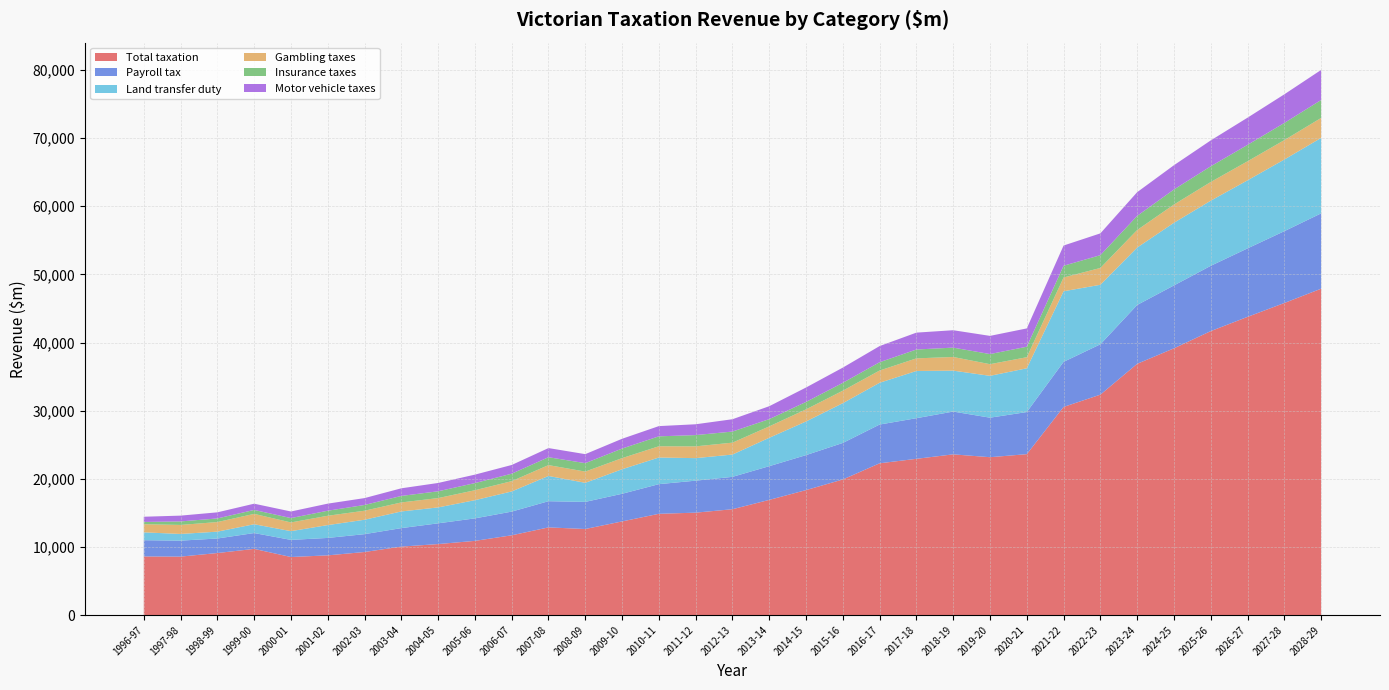

Reading left to right, transcribe all the data shown in this chart.

Total taxation: 1996-97=8598.2	1997-98=8573.3	1998-99=9099.6	1999-00=9707.6	2000-01=8515.9	2001-02=8757.8	2002-03=9250.5	2003-04=10043.4	2004-05=10414.9	2005-06=10885.4	2006-07=11701.8	2007-08=12862.9	2008-09=12626.9	2009-10=13740.5	2010-11=14857.5	2011-12=15026.9	2012-13=15530.7	2013-14=16900.9	2014-15=18338.7	2015-16=19895.8	2016-17=22272.2	2017-18=22929.1	2018-19=23585.2	2019-20=23166.6	2020-21=23613.5	2021-22=30546.1	2022-23=32349.8	2023-24=36876.2	2024-25=39151.7	2025-26=41677.2	2026-27=43767.5	2027-28=45805.0	2028-29=47902.5
Payroll tax: 1996-97=2386.3	1997-98=2345.5	1998-99=2131.9	1999-00=2325.8	2000-01=2512.8	2001-02=2558.6	2002-03=2619.7	2003-04=2714.3	2004-05=3045.0	2005-06=3301.5	2006-07=3478.7	2007-08=3844.8	2008-09=3979.7	2009-10=4055.8	2010-11=4354.0	2011-12=4695.8	2012-13=4750.9	2013-14=4949.1	2014-15=5135.2	2015-16=5365.1	2016-17=5689.0	2017-18=5963.5	2018-19=6280.0	2019-20=5802.6	2020-21=6181.2	2021-22=6618.4	2022-23=7391.5	2023-24=8639.1	2024-25=9231.1	2025-26=9585.0	2026-27=10052.9	2027-28=10543.6	2028-29=11058.3
Land transfer duty: 1996-97=1152.9	1997-98=981.0	1998-99=1006.2	1999-00=1293.7	2000-01=1284.0	2001-02=1885.2	2002-03=2115.7	2003-04=2445.6	2004-05=2337.2	2005-06=2671.2	2006-07=2961.4	2007-08=3705.6	2008-09=2801.0	2009-10=3603.9	2010-11=3909.9	2011-12=3307.0	2012-13=3276.1	2013-14=4167.5	2014-15=4938.3	2015-16=5838.8	2016-17=6133.7	2017-18=6932.7	2018-19=6008.7	2019-20=6142.6	2020-21=6424.5	2021-22=10361.1	2022-23=8737.5	2023-24=8426.4	2024-25=9200.0	2025-26=9562.2	2026-27=9992.6	2027-28=10517.5	2028-29=11078.9
Gambling taxes: 1996-97=1194.3	1997-98=1324.8	1998-99=1407.9	1999-00=1520.2	2000-01=1276.4	2001-02=1370.0	2002-03=1325.7	2003-04=1323.9	2004-05=1369.0	2005-06=1459.9	2006-07=1508.4	2007-08=1594.6	2008-09=1648.6	2009-10=1631.6	2010-11=1651.6	2011-12=1730.6	2012-13=1745.3	2013-14=1672.2	2014-15=1780.7	2015-16=1833.6	2016-17=1798.1	2017-18=1851.3	2018-19=2006.7	2019-20=1710.5	2020-21=1627.2	2021-22=2022.7	2022-23=2470.0	2023-24=2574.2	2024-25=2676.8	2025-26=2743.6	2026-27=2793.7	2027-28=2849.9	2028-29=2929.8
Insurance taxes: 1996-97=331.4	1997-98=514.7	1998-99=531.7	1999-00=578.7	2000-01=641.8	2001-02=738.4	2002-03=841.5	2003-04=953.6	2004-05=996.7	2005-06=1048.3	2006-07=1094.9	2007-08=1155.7	2008-09=1235.4	2009-10=1402.8	2010-11=1456.1	2011-12=1652.1	2012-13=1627.5	2013-14=1066.6	2014-15=1087.5	2015-16=1151.3	2016-17=1217.6	2017-18=1298.6	2018-19=1372.6	2019-20=1484.2	2020-21=1540.2	2021-22=1724.4	2022-23=1875.5	2023-24=2075.8	2024-25=2206.6	2025-26=2301.5	2026-27=2408.1	2027-28=2519.0	2028-29=2633.4
Motor vehicle taxes: 1996-97=764.0	1997-98=851.0	1998-99=895.0	1999-00=916.1	2000-01=967.0	2001-02=1040.0	2002-03=1010.6	2003-04=1120.3	2004-05=1221.6	2005-06=1241.8	2006-07=1279.8	2007-08=1343.0	2008-09=1323.8	2009-10=1436.9	2010-11=1503.3	2011-12=1589.6	2012-13=1810.8	2013-14=1895.9	2014-15=2116.6	2015-16=2235.2	2016-17=2371.2	2017-18=2479.5	2018-19=2553.9	2019-20=2670.1	2020-21=2686.3	2021-22=2967.2	2022-23=3201.4	2023-24=3480.2	2024-25=3564.7	2025-26=3802.5	2026-27=3993.0	2027-28=4201.8	2028-29=4415.2